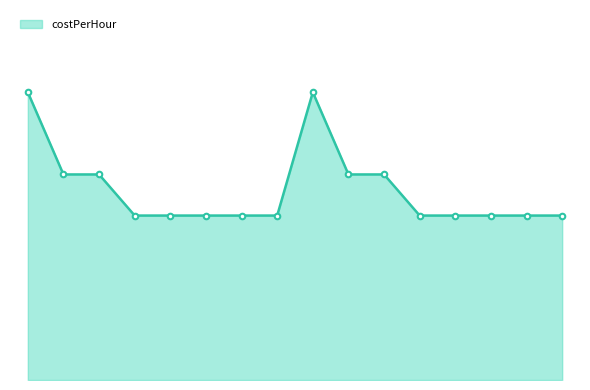

What is the label of the 14th point from the left?

2022-03-08